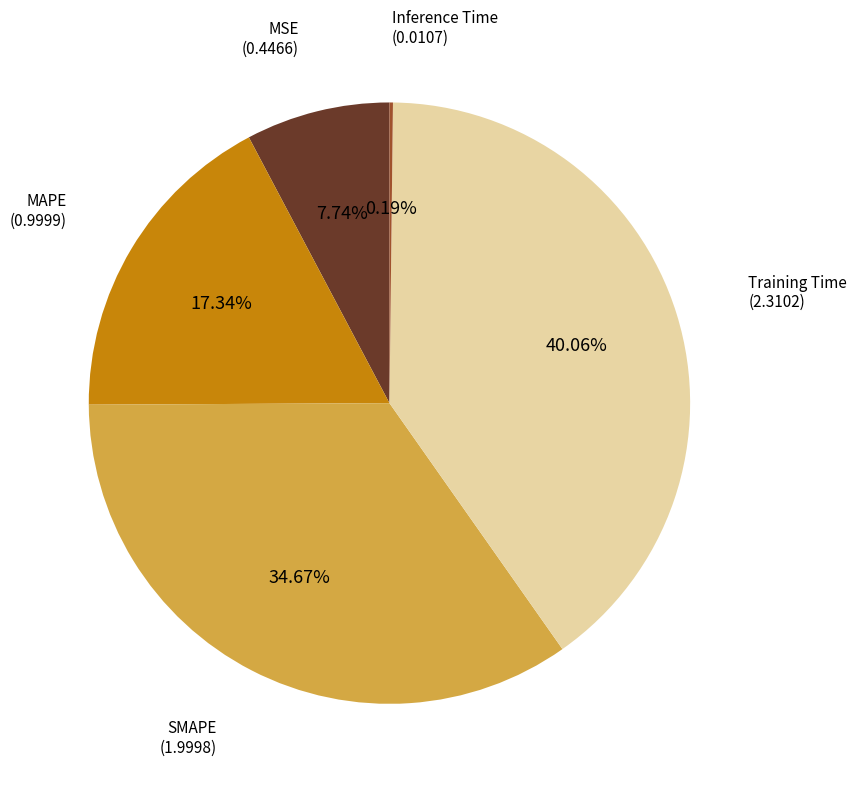

To the nearest percent, what percentage of the pie is SMAPE?

35%